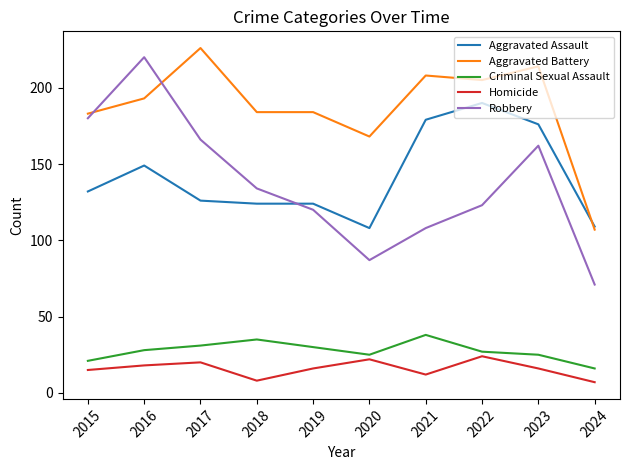

Reading right to left, transcribe all the data shown in this chart.

Aggravated Assault: 109	176	190	179	108	124	124	126	149	132
Aggravated Battery: 107	214	205	208	168	184	184	226	193	183
Criminal Sexual Assault: 16	25	27	38	25	30	35	31	28	21
Homicide: 7	16	24	12	22	16	8	20	18	15
Robbery: 71	162	123	108	87	120	134	166	220	180